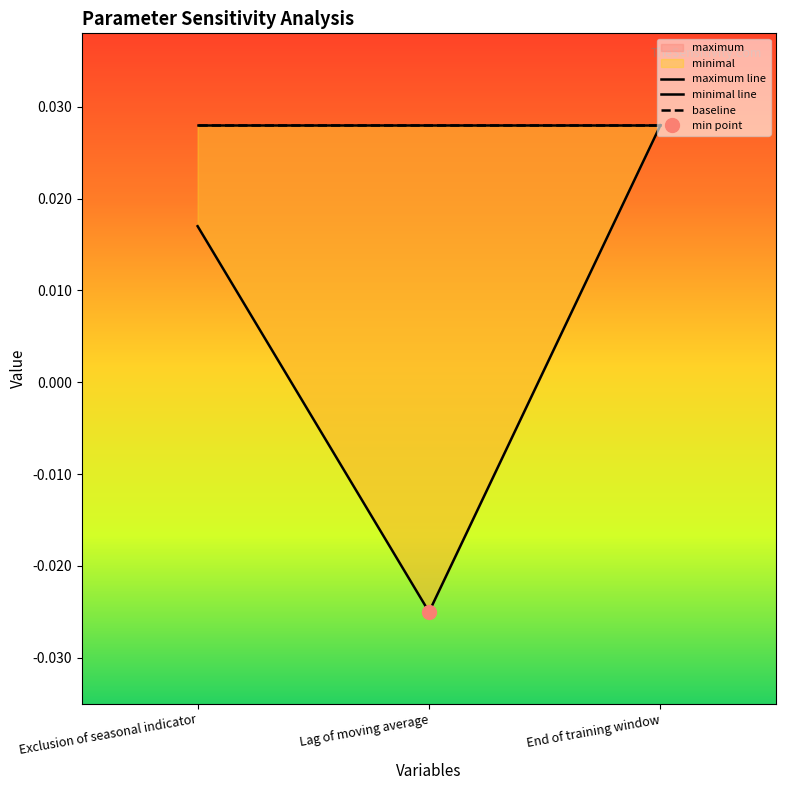

List the labels in order of minimal line value, largest first.

End of training window, Exclusion of seasonal indicator, Lag of moving average